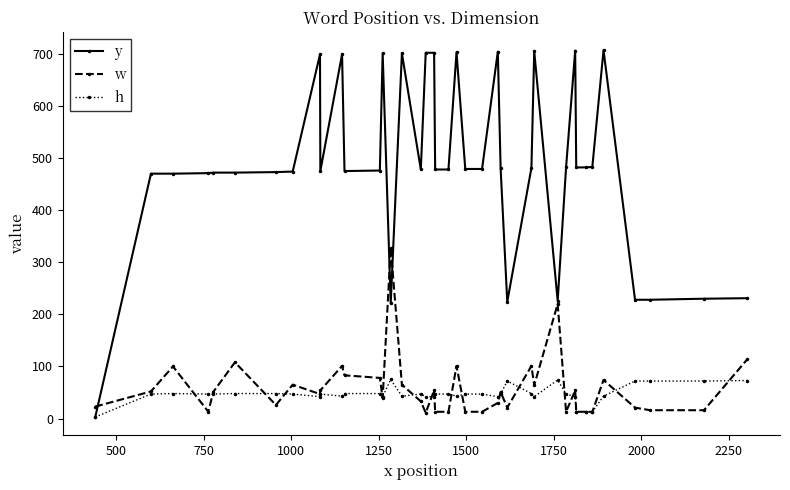

Which series has the widest spread of values?

y